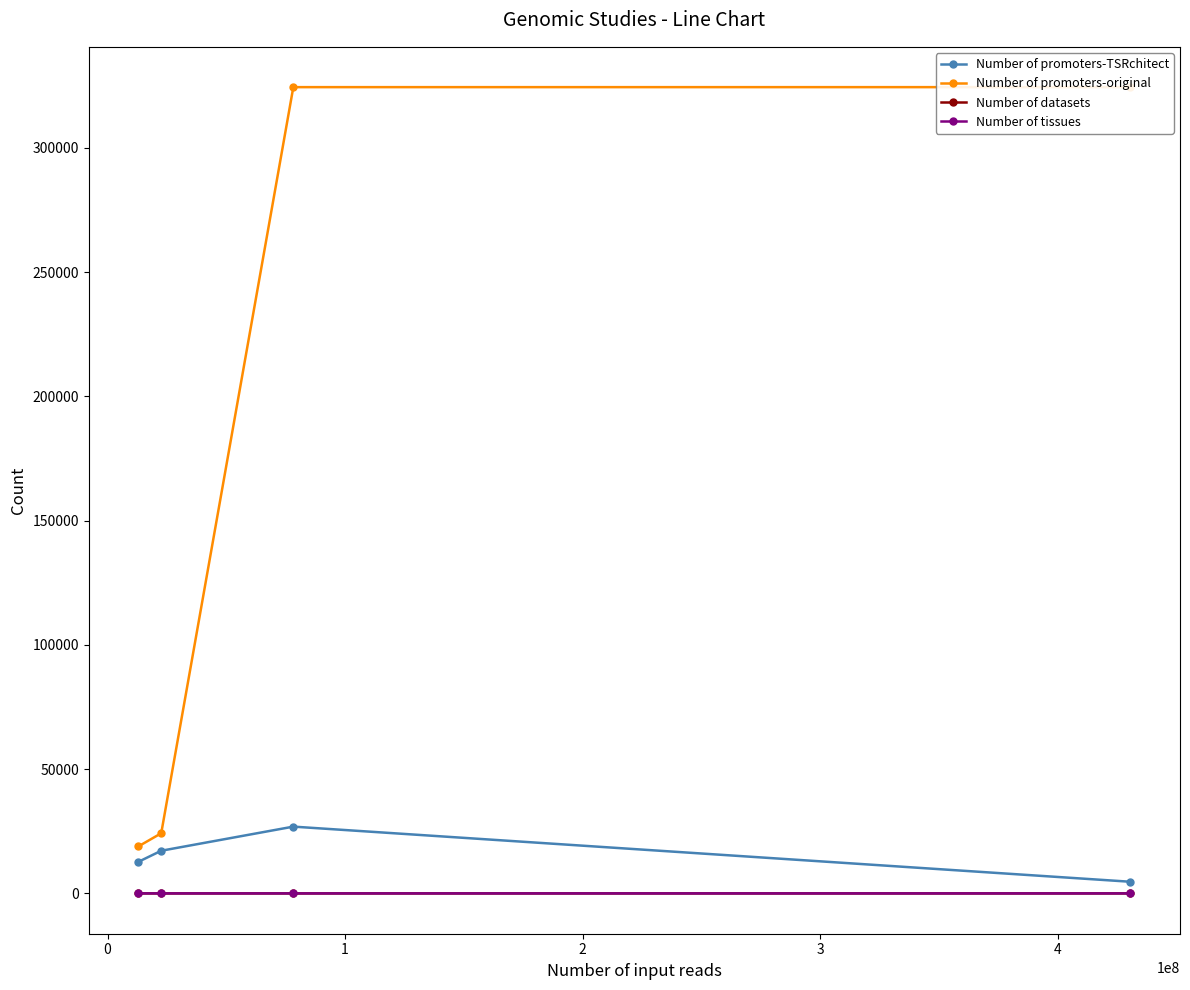

What is the value of the Number of promoters-TSRchitect point at the 1st from the left?

12705